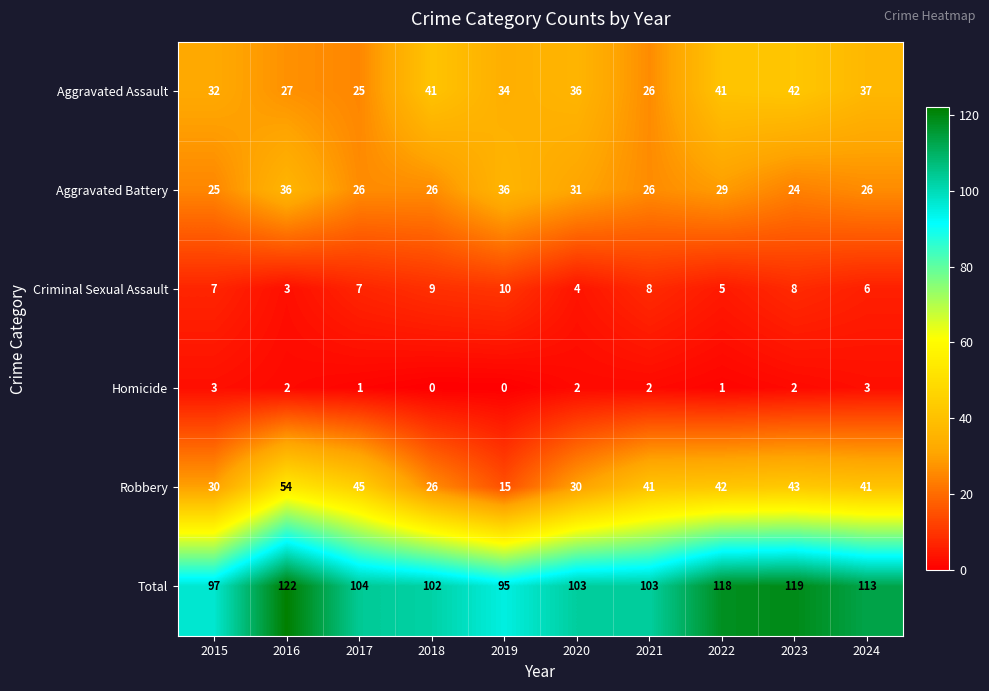

The value of Aggravated Assault at 2017 is 35. True or false?

False